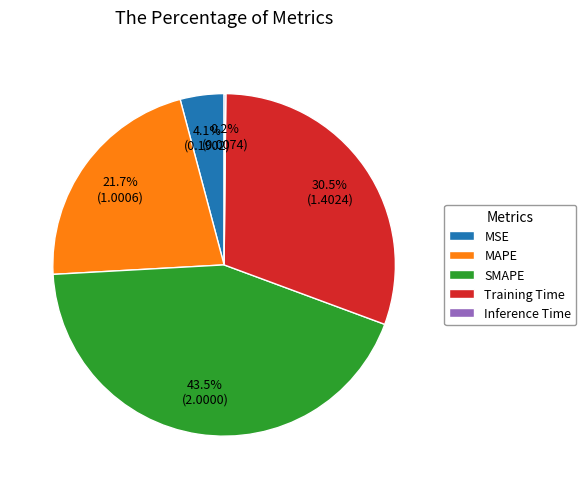

Which has a higher value, Training Time or SMAPE?

SMAPE